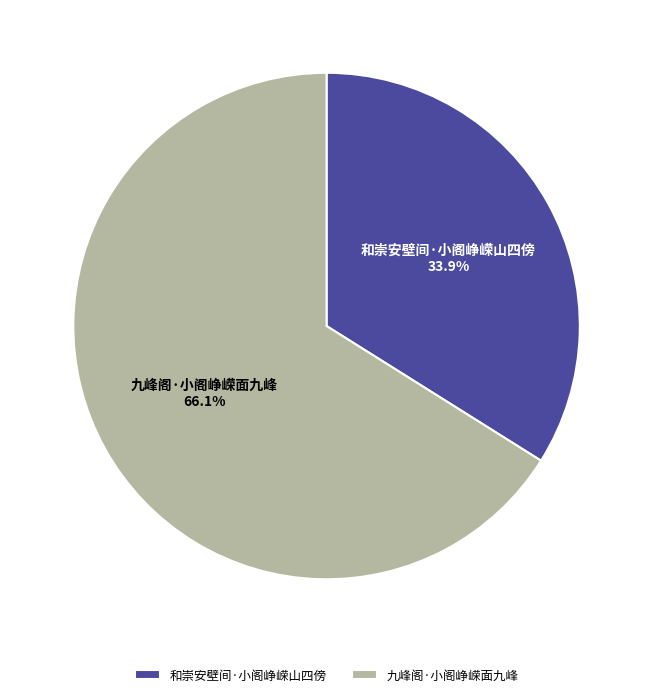

Approximately how many times larger is the value at 九峰阁·小阁峥嵘面九峰 compared to 和崇安壁间·小阁峥嵘山四傍?

1.9